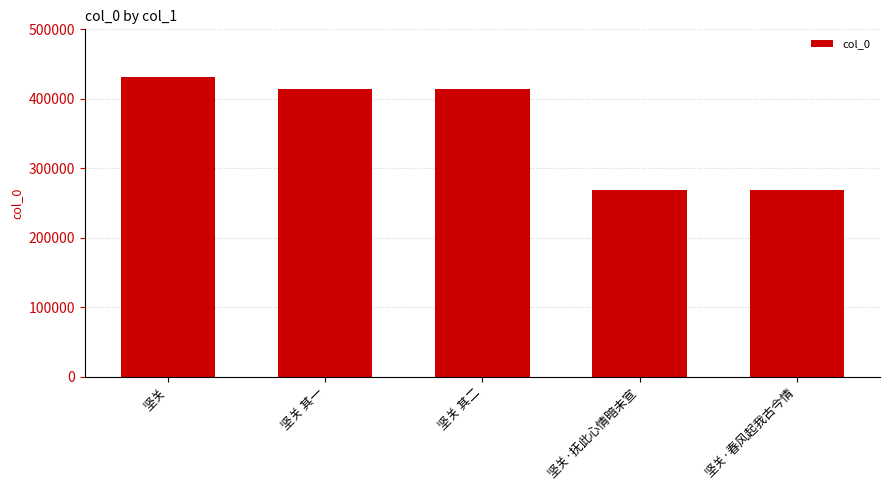

What is the label of the 2nd bar from the left?

坚关 其一